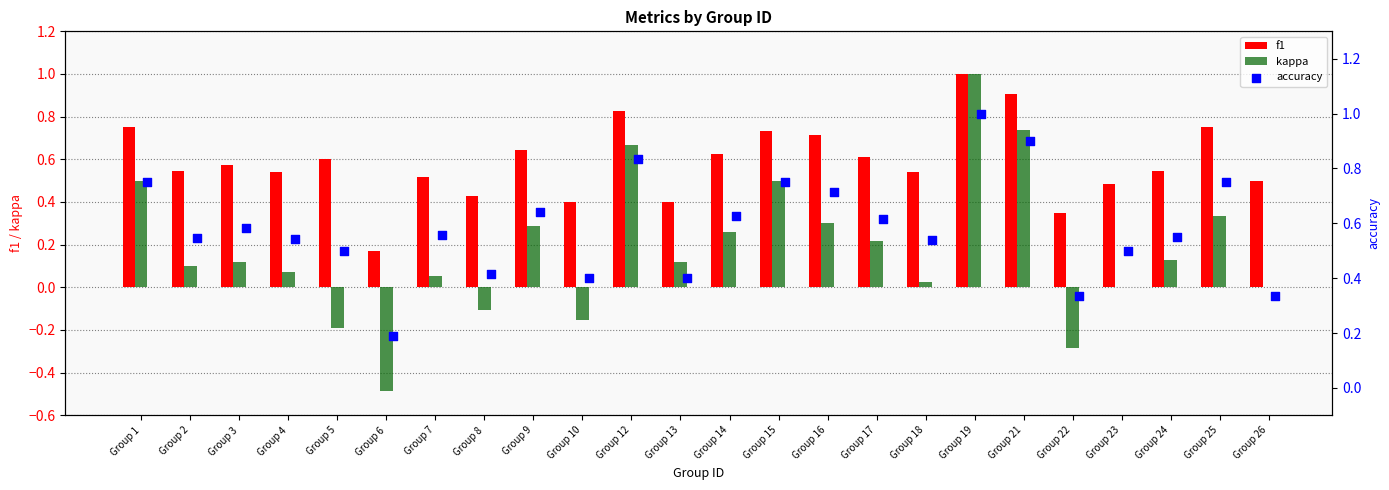

What are all the series names shown in the legend?

f1, kappa, accuracy